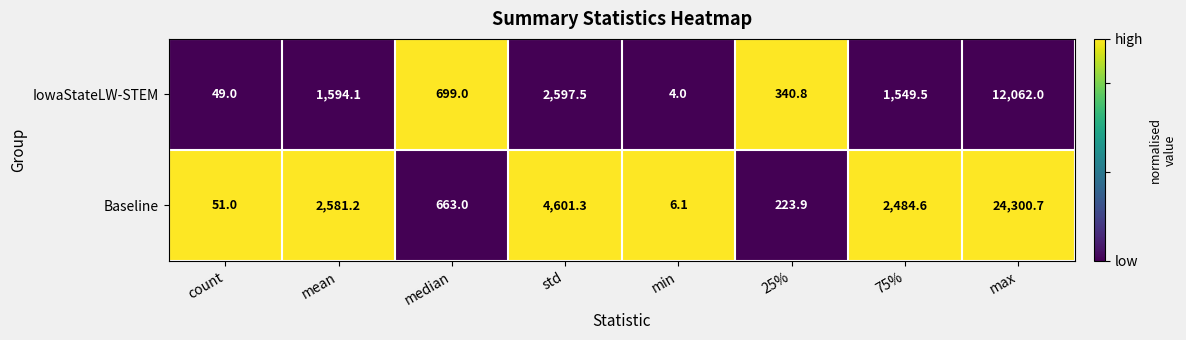

At which category is the sum across all series the highest?

max